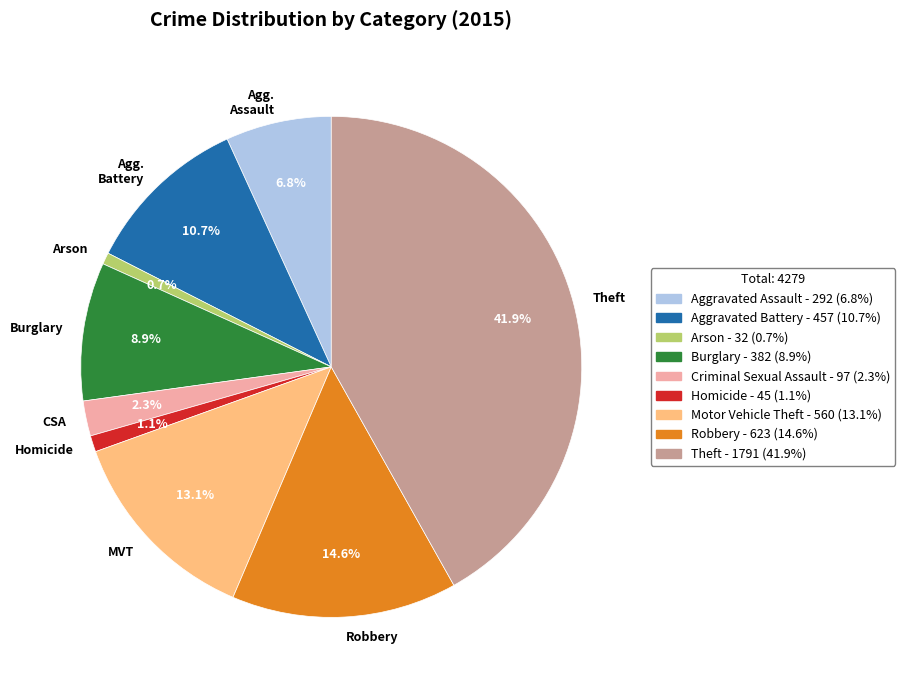

True or false: Robbery accounts for 15% of the total.

True